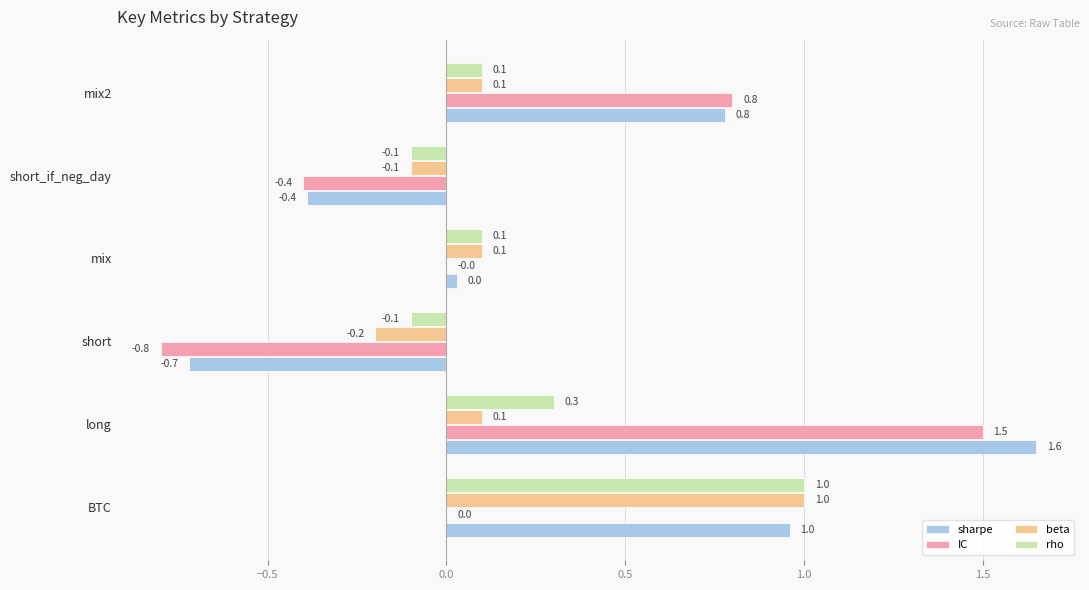

Between short and mix, which series saw the biggest shift?

IC